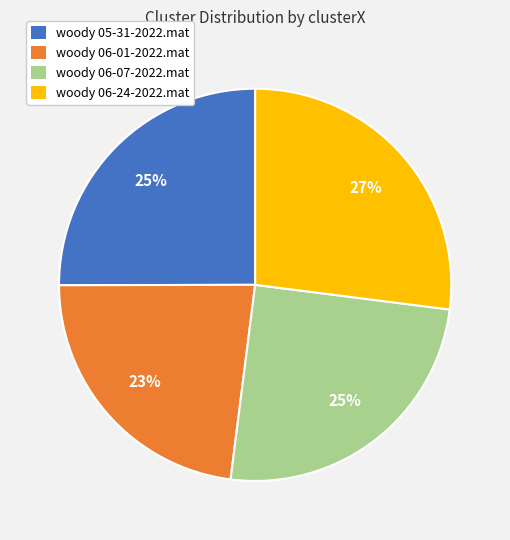

Between woody 06-01-2022.mat and woody 06-07-2022.mat, which is larger?

woody 06-07-2022.mat